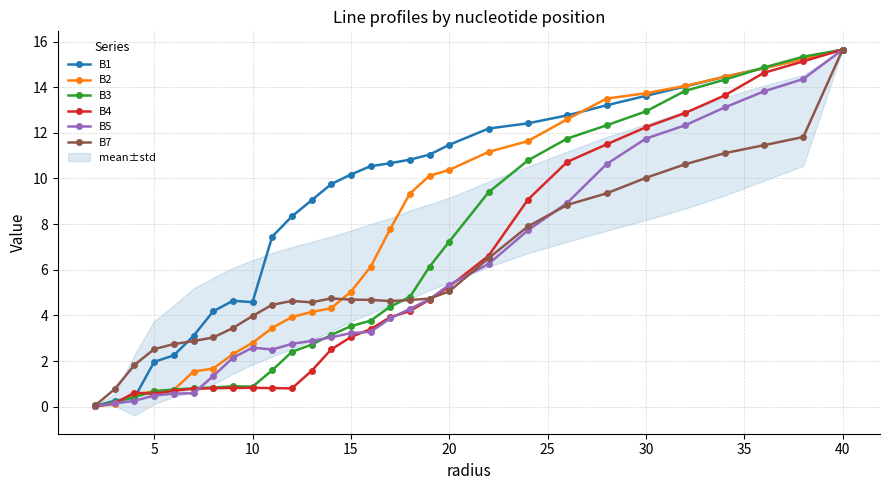

What is the maximum value for B5?

15.6